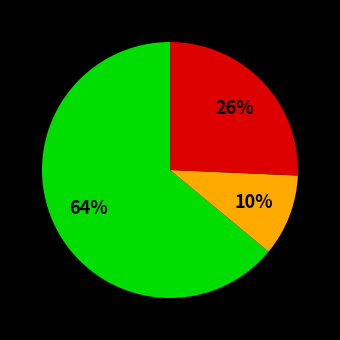

Does any single category account for the majority?

Yes